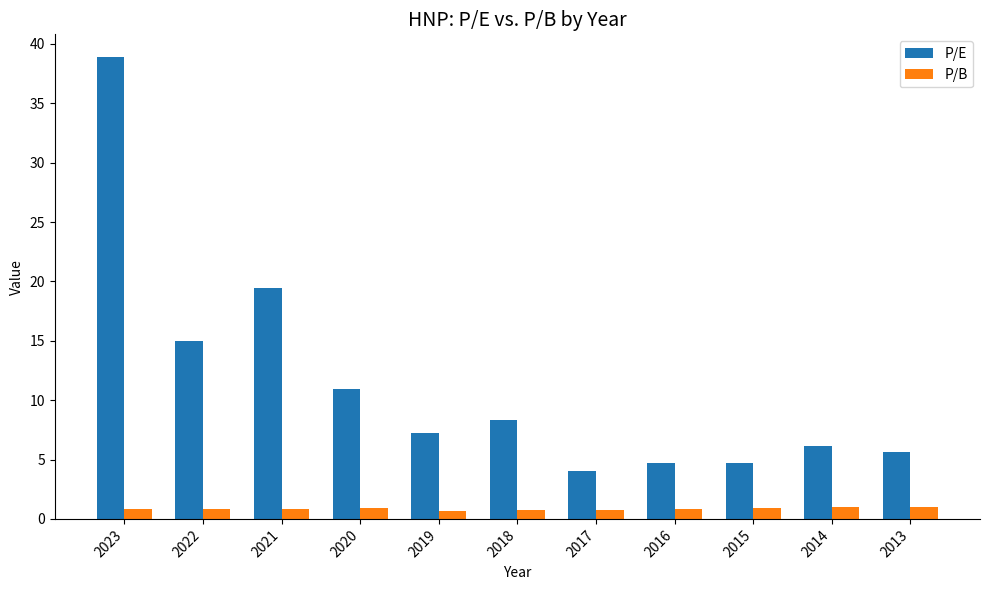

True or false: P/E has a value of 10.5 at 2014.

False